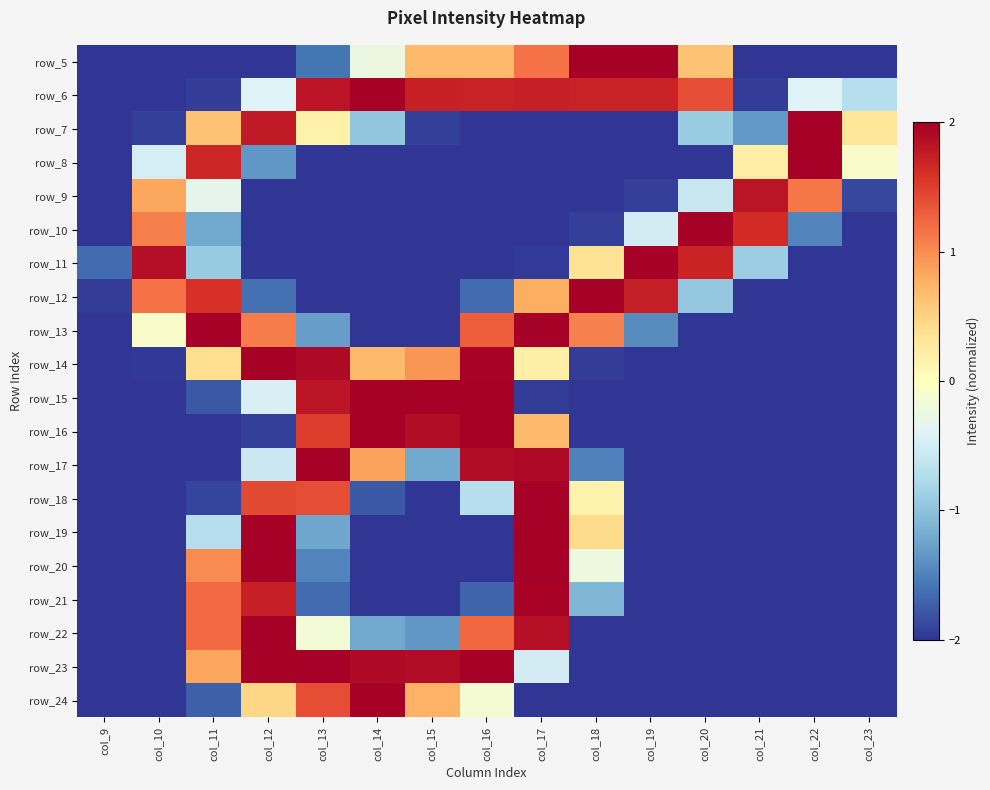

What is the smallest value displayed?

-2.0